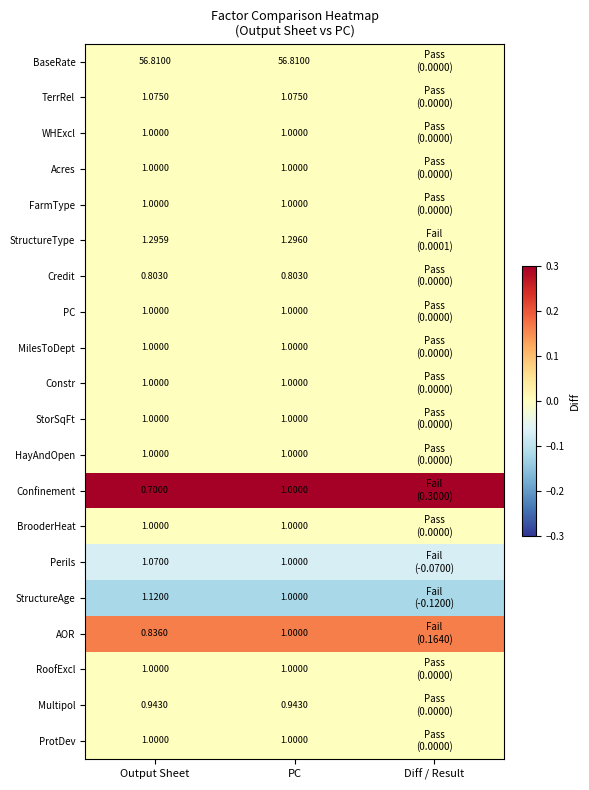

True or false: StructureType has a value of 0.0 at PC.

False